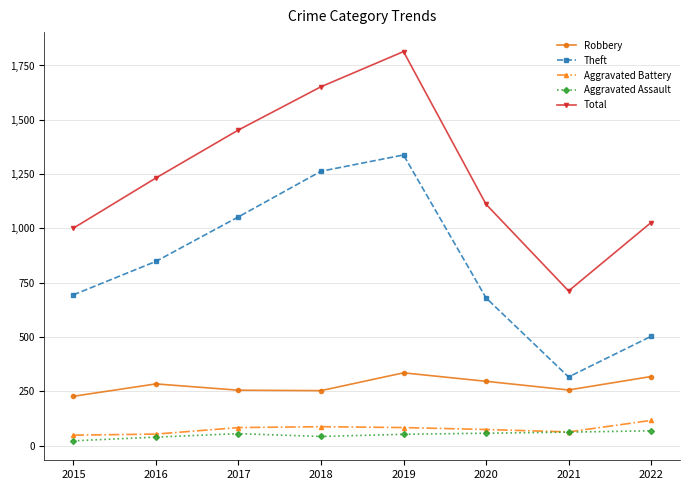

At which label is Theft closest to 827?

2016